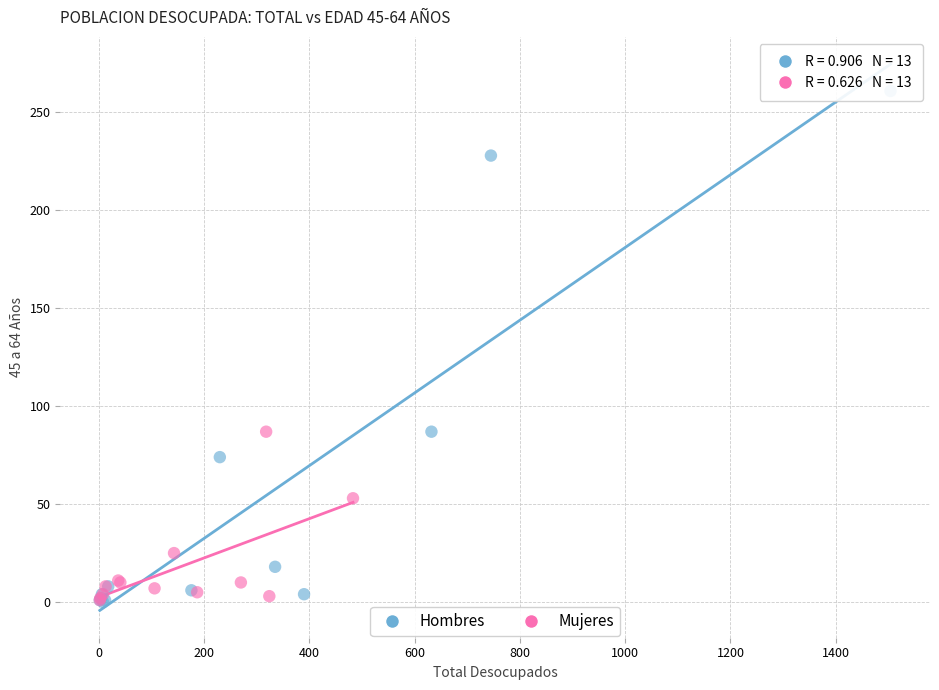

What are all the series names shown in the legend?

Hombres, Mujeres